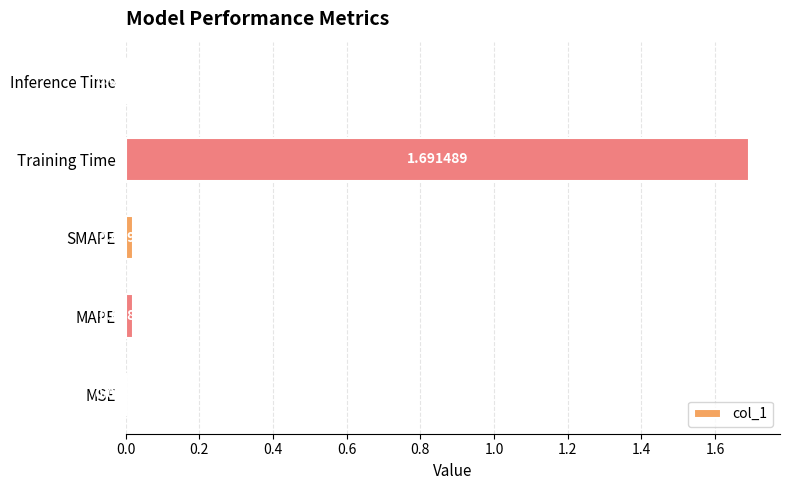

Which has a higher value, MSE or SMAPE?

SMAPE